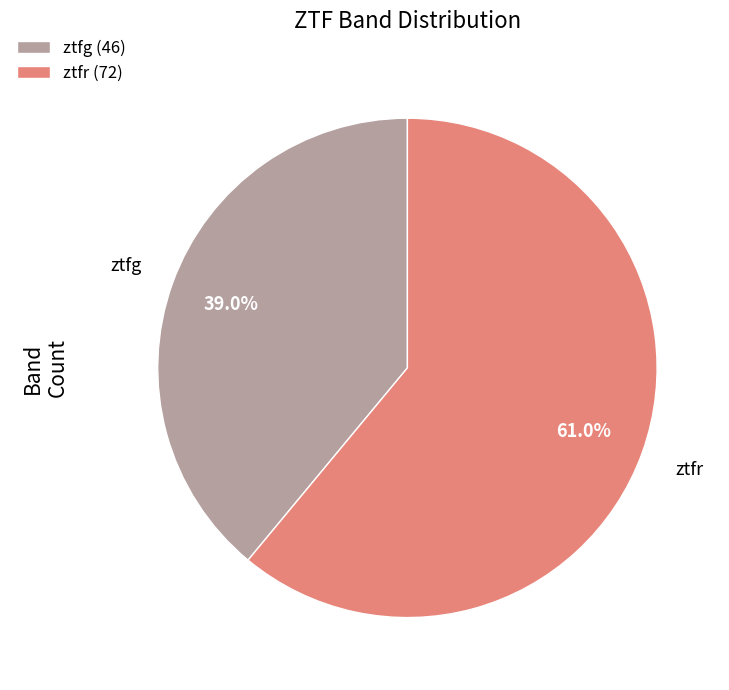

The ztfg slice represents 32% of the pie. True or false?

False